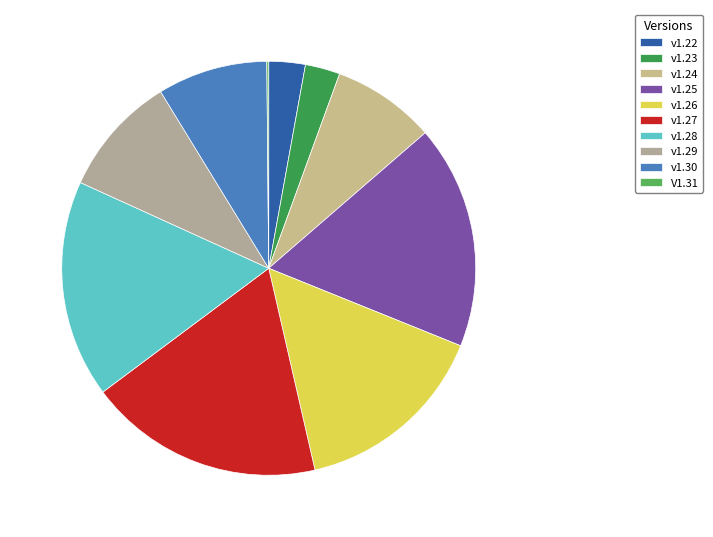

Rank the categories by value from lowest to highest.

V1.31, v1.23, v1.22, v1.24, v1.30, v1.29, v1.26, v1.28, v1.25, v1.27